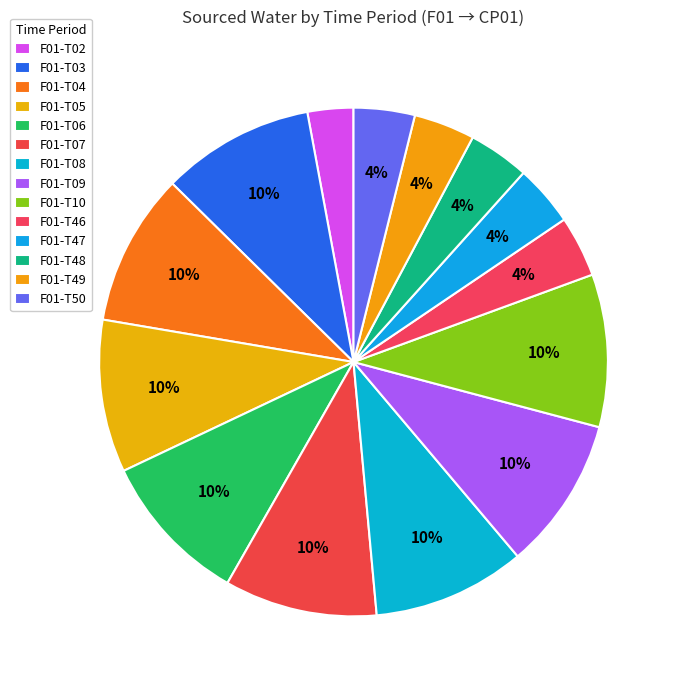

To the nearest percent, what percentage of the pie is F01-T08?

10%